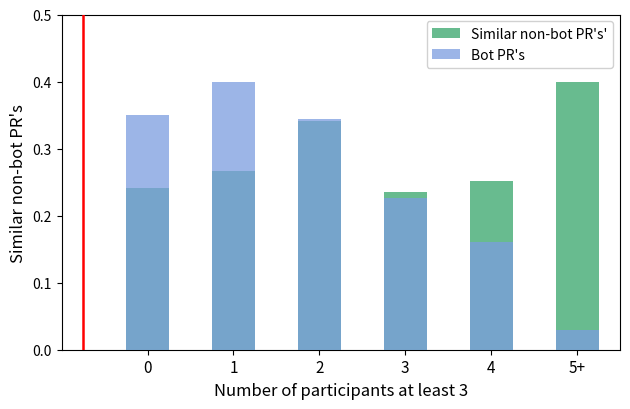

At which label does Similar non-bot PR's' reach its minimum?

3